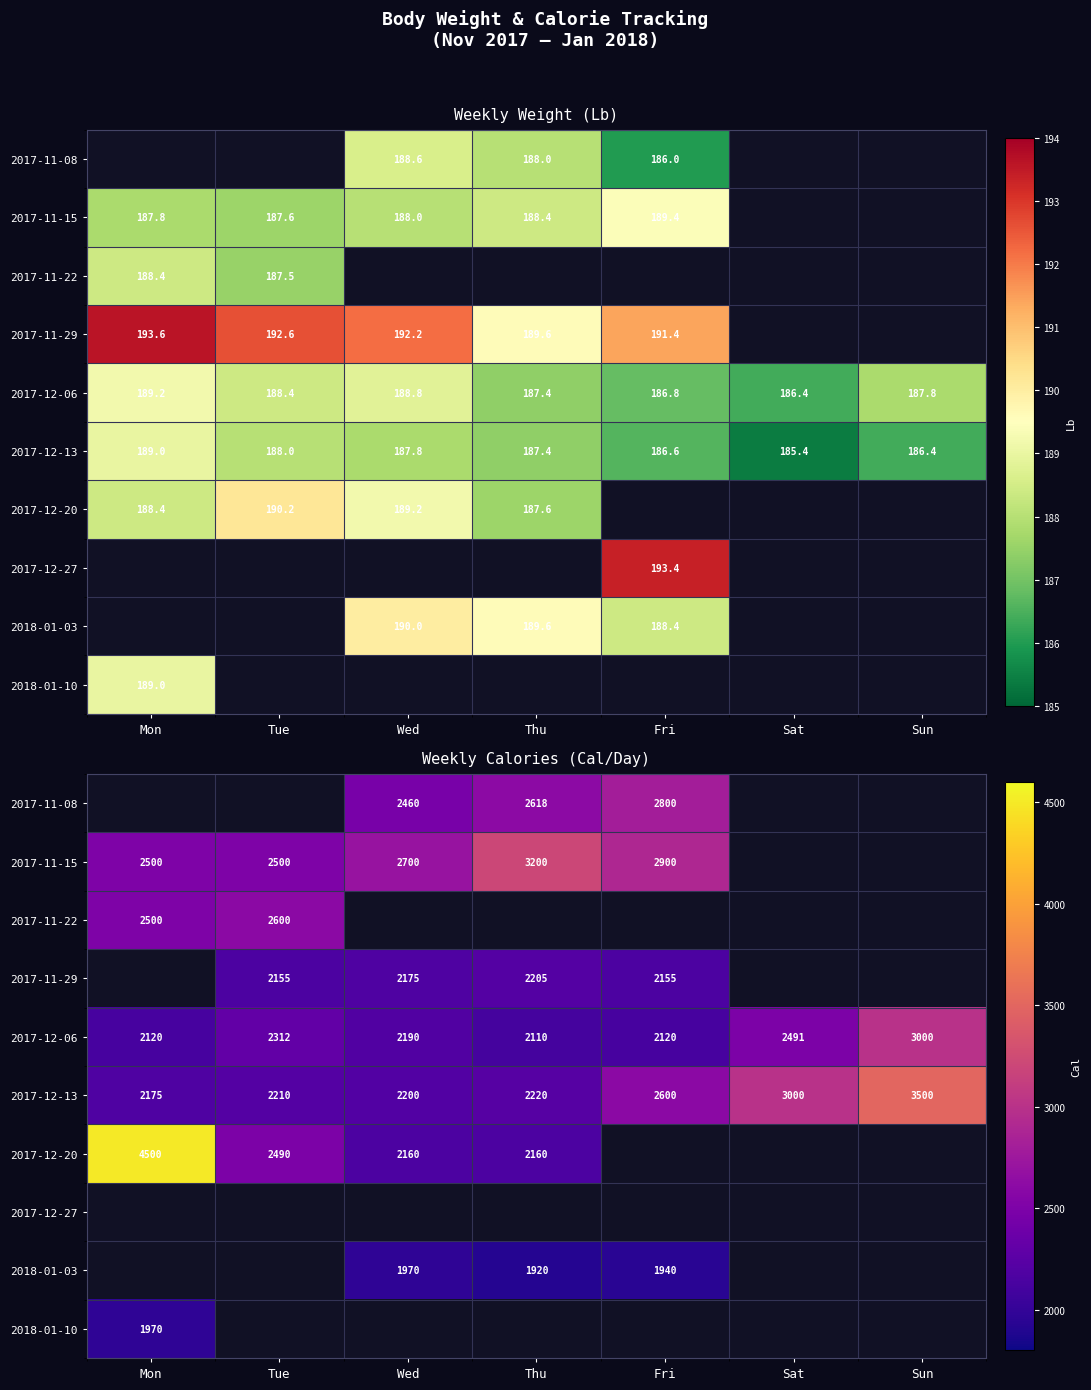

What value does the 2017-12-06 series have at Thu, to the nearest 100?

2100